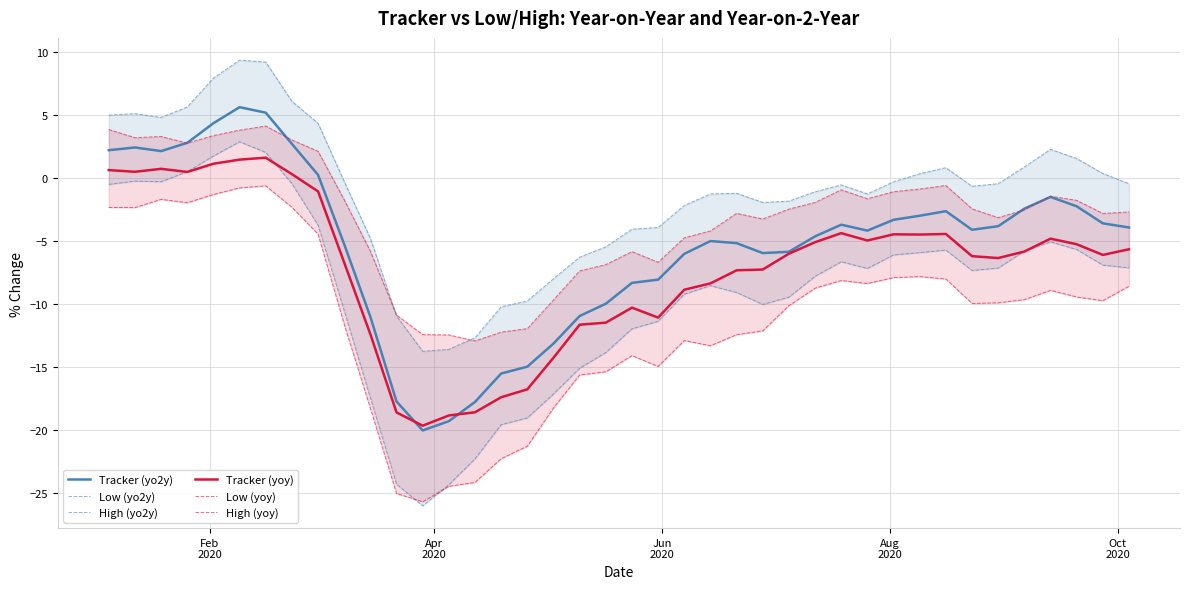

What is the minimum value for Tracker (yo2y)?

-20.0